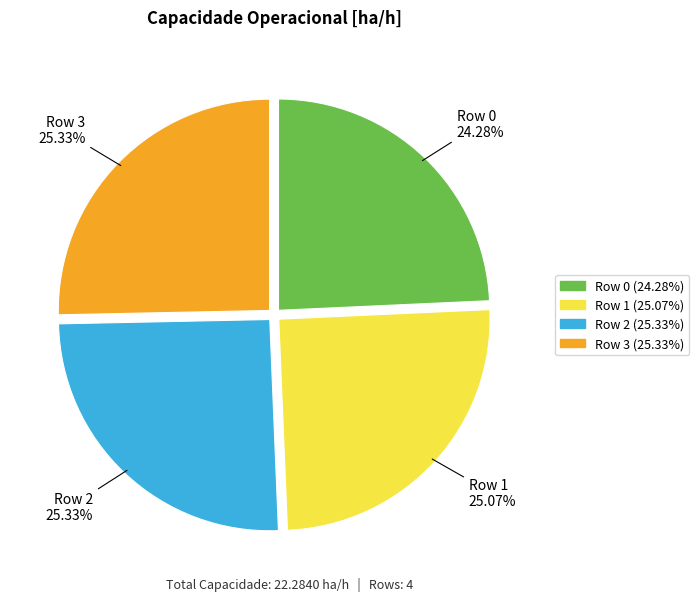

To the nearest percent, what percentage of the pie is Row 1?

25%